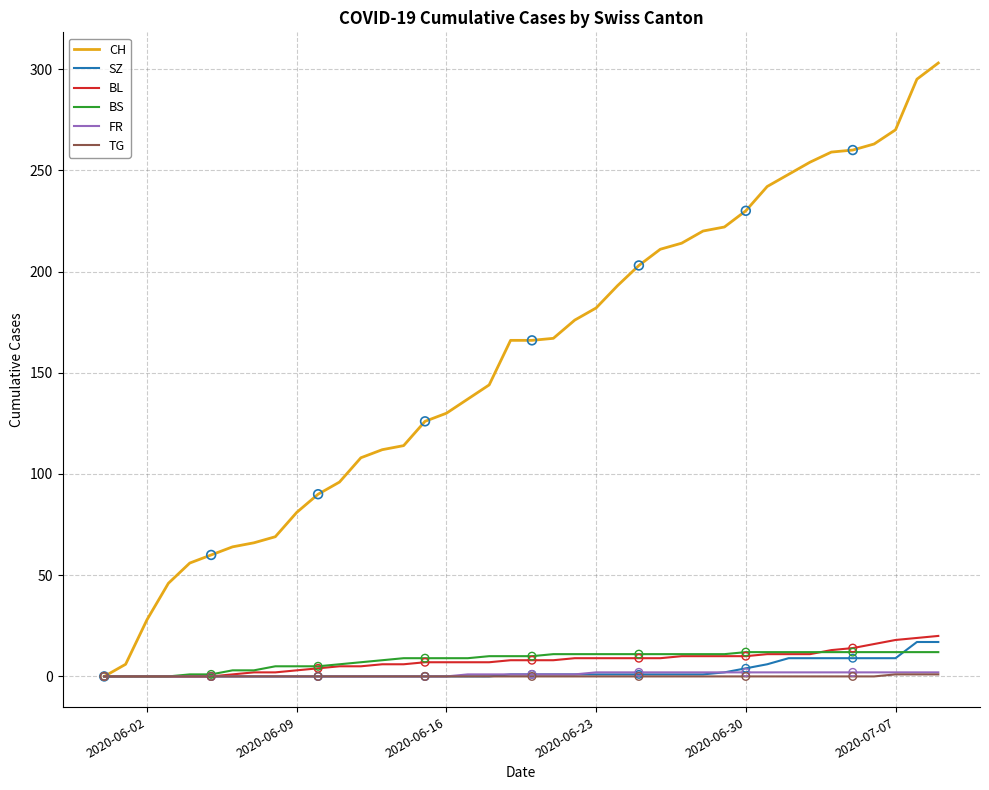

What is the maximum value for BS?

12